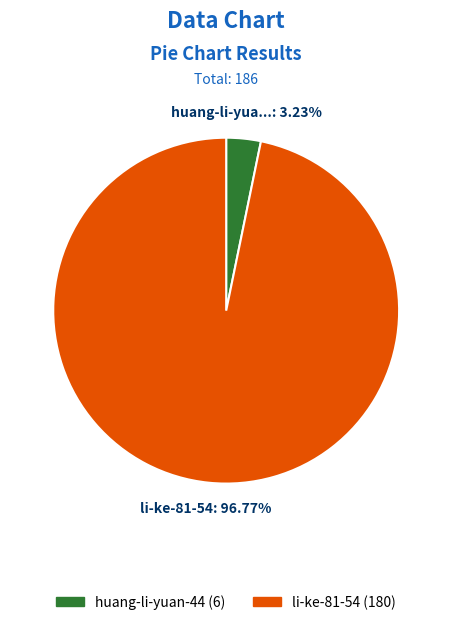

Is there a majority slice in this chart?

Yes